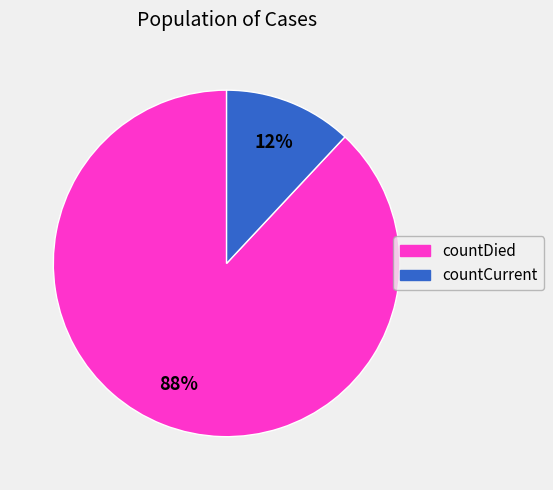

Which category has the smallest portion of the pie?

countCurrent